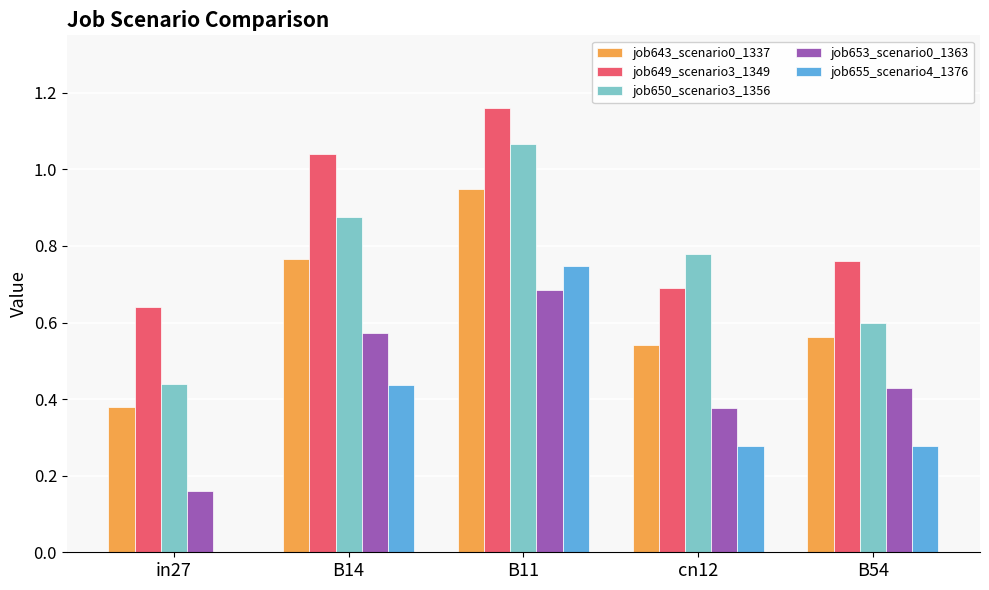

What is the sum of the job643_scenario0_1337 values at cn12 and B14?

1.3